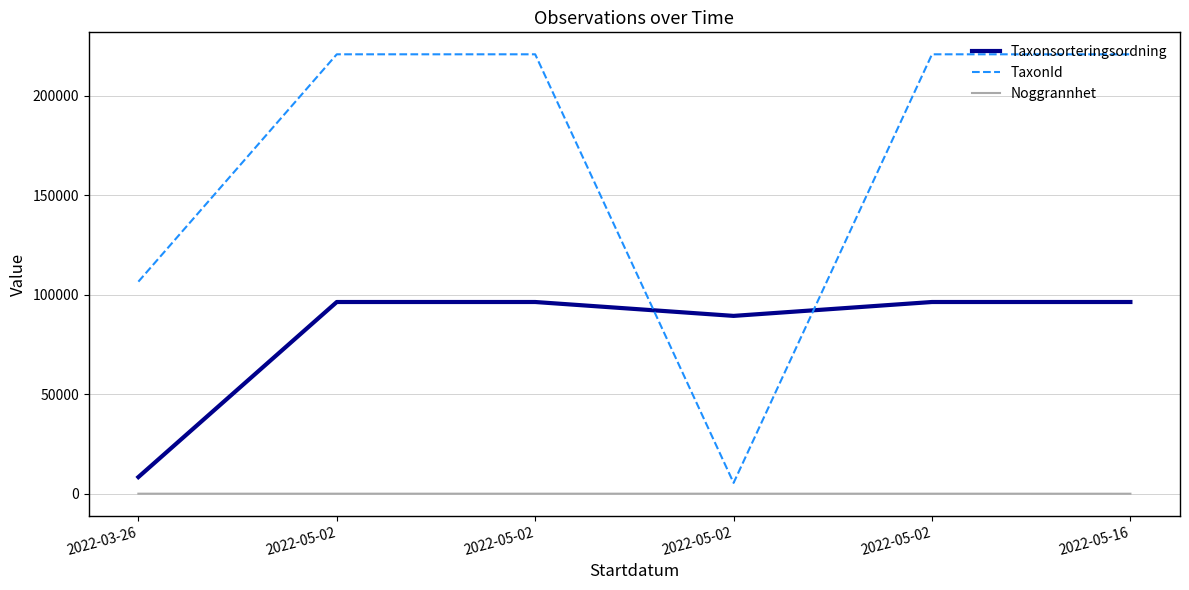

Which series changed the most between 2022-05-02 and 2022-05-02?

Taxonsorteringsordning